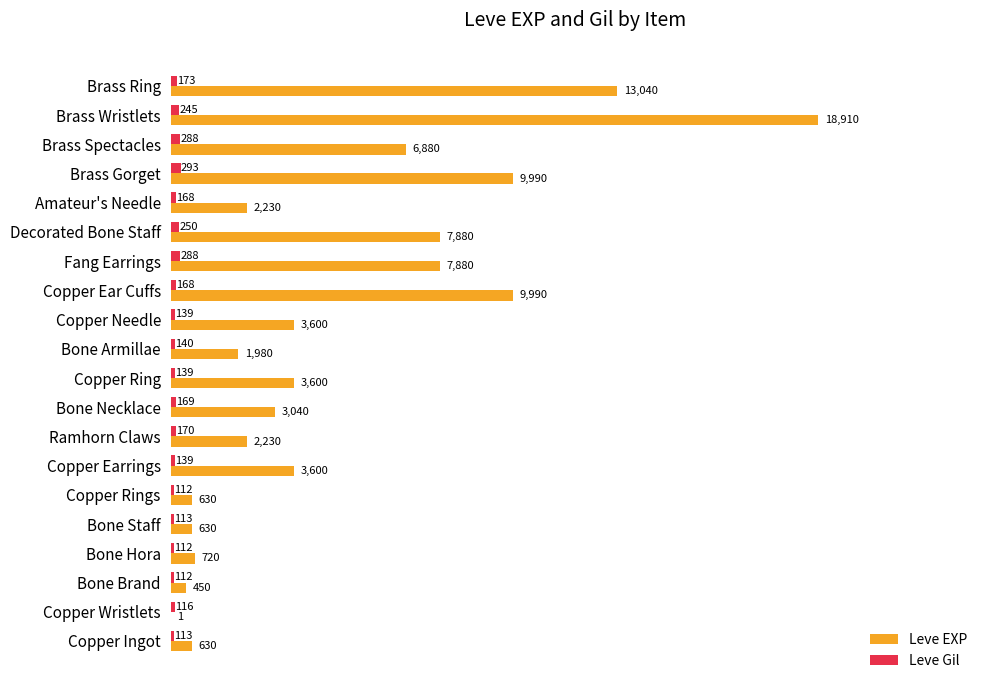

Is the value of Leve Gil at Ramhorn Claws greater than the value of Leve EXP at Copper Needle?

No